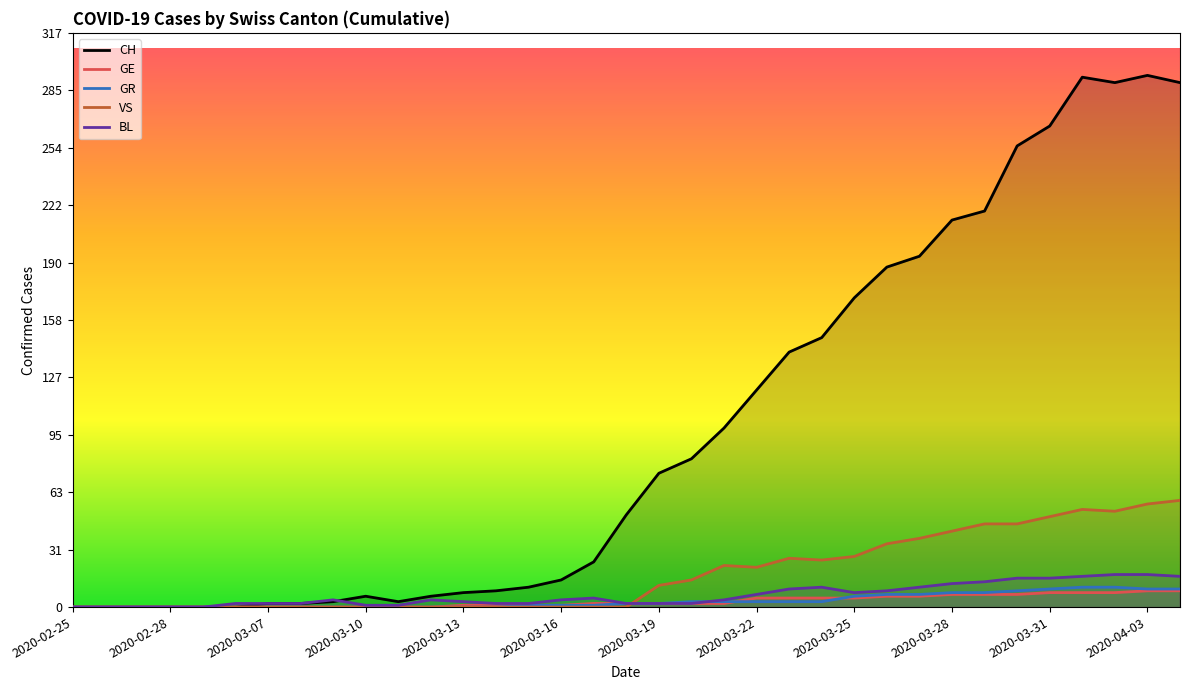

Which series has the largest range (max minus min)?

CH